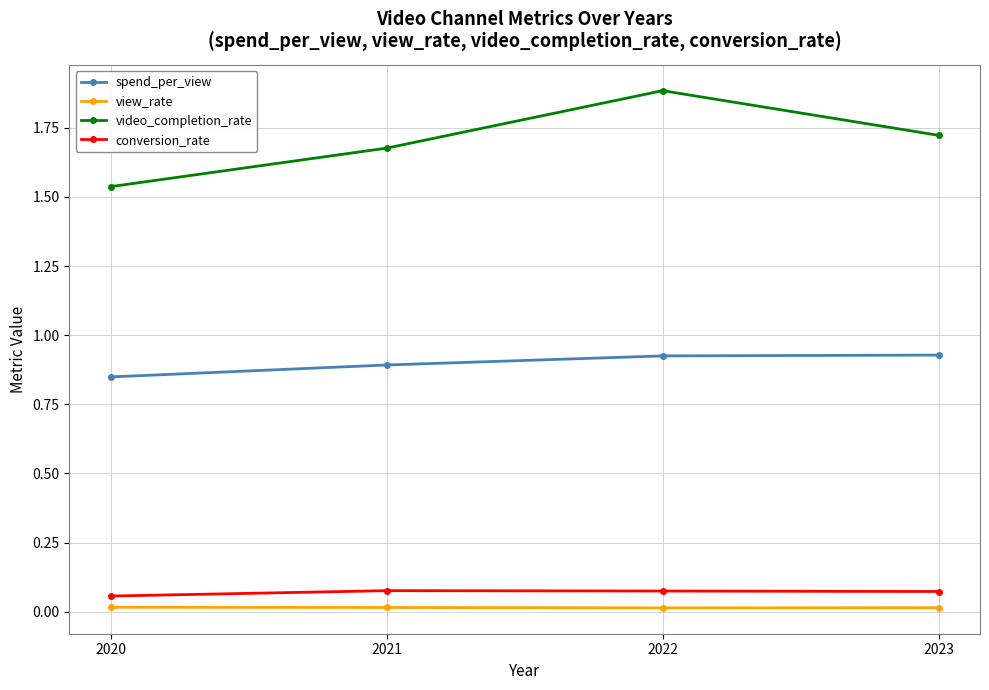

Which series has the widest spread of values?

video_completion_rate